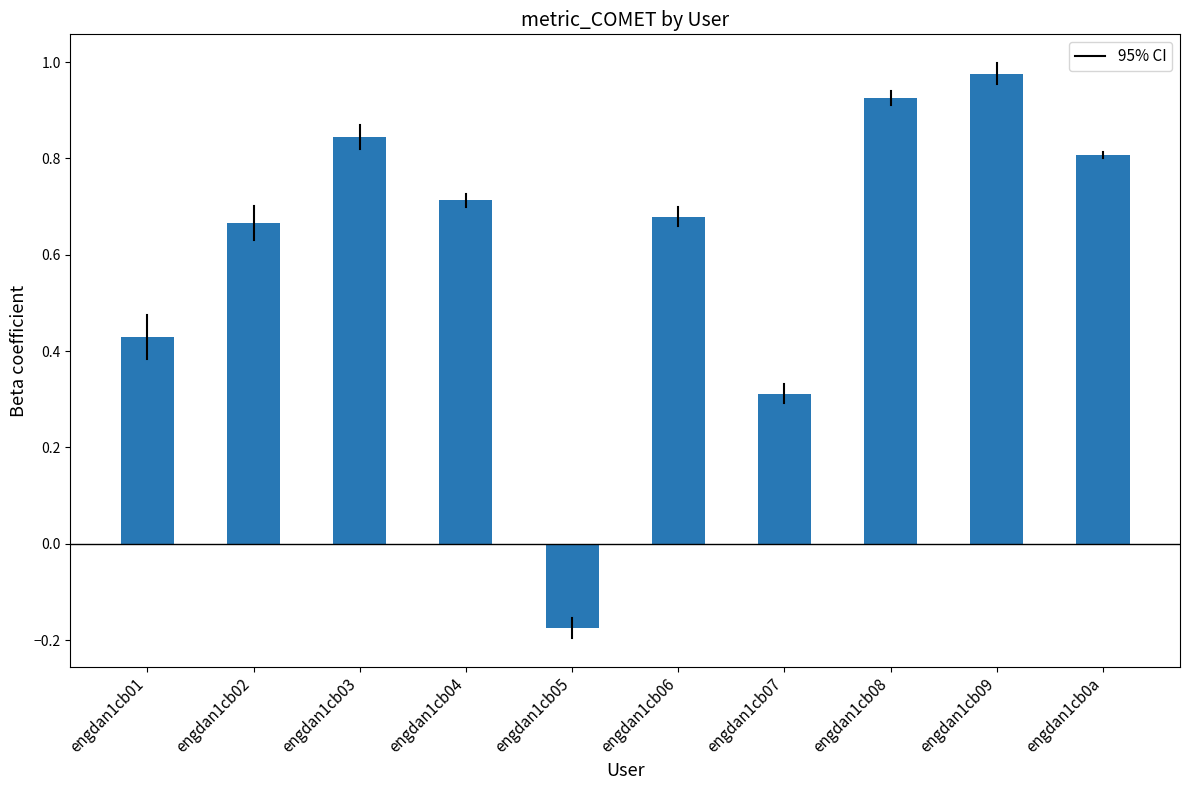

What is the change in value from engdan1cb07 to engdan1cb09?

+0.7